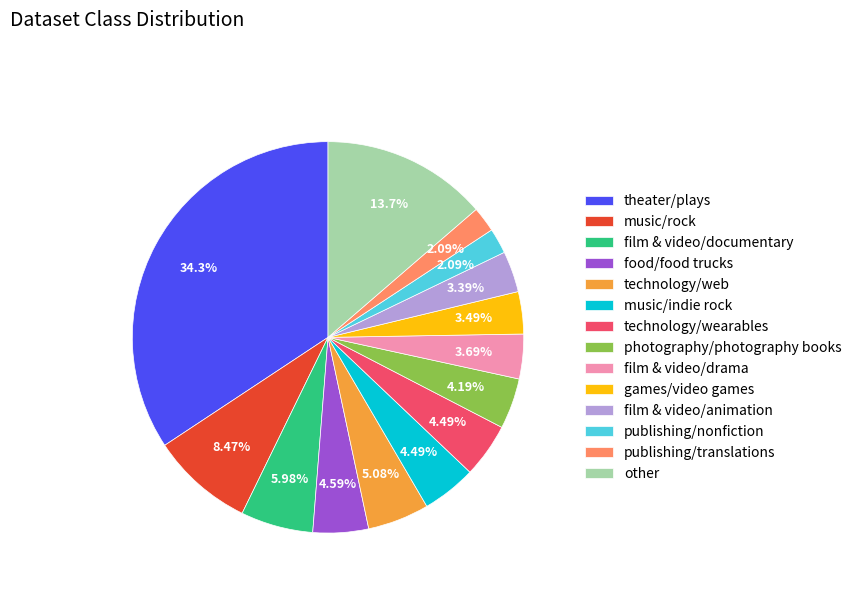

To the nearest percent, what is the average slice percentage?

7%